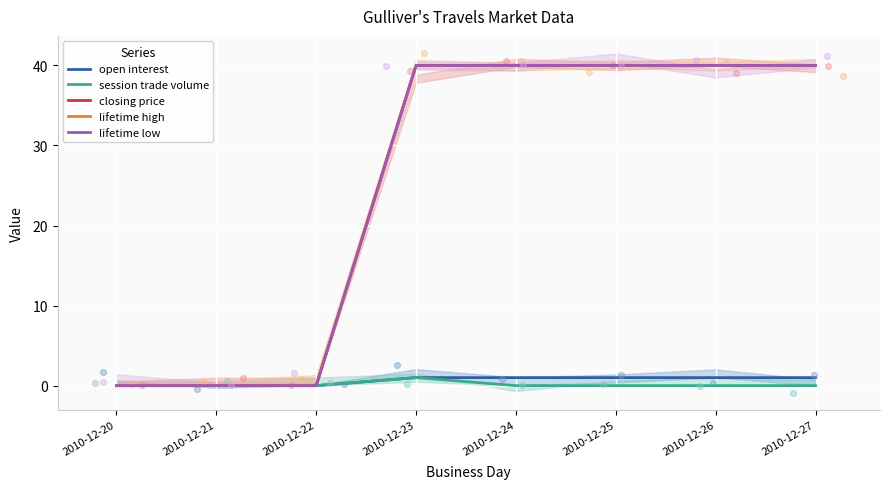

What are all the series names shown in the legend?

open interest, session trade volume, closing price, lifetime high, lifetime low